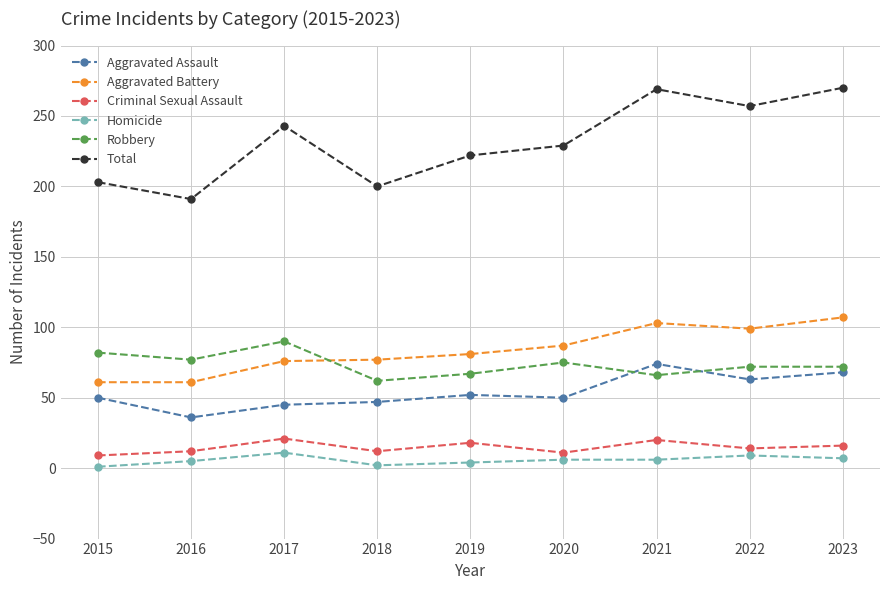

Does the chart have visible grid lines?

Yes